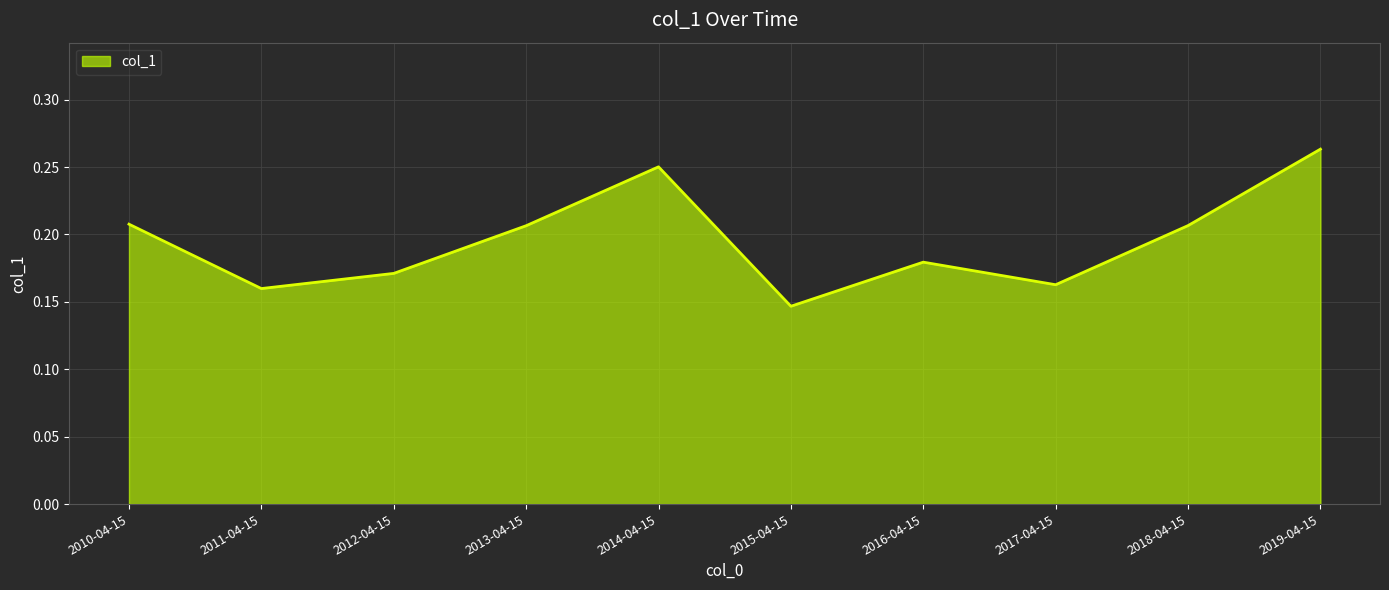

At which label is the value closest to 0?

2015-04-15